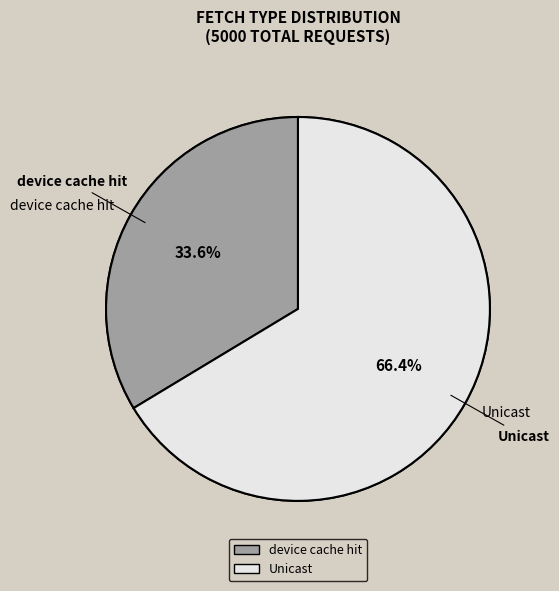

What is the largest slice in the pie chart?

Unicast